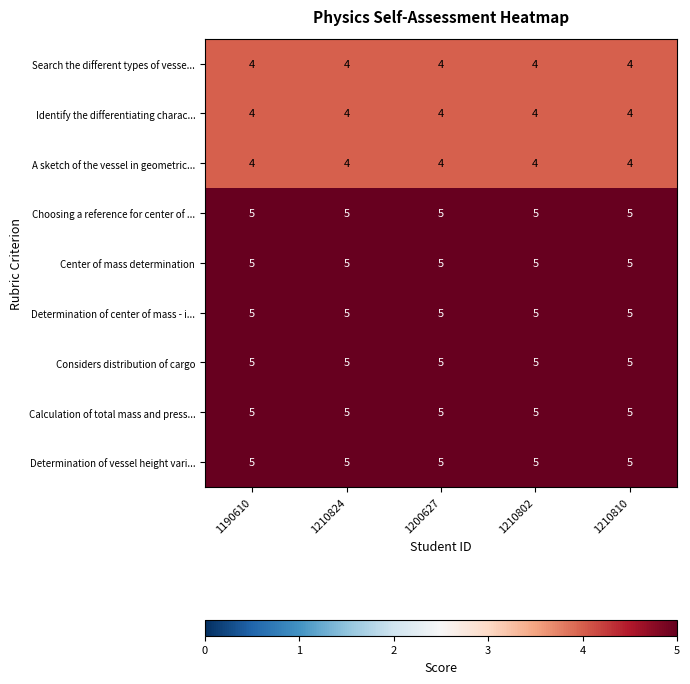

What is the total value across all series at 1210824?

42